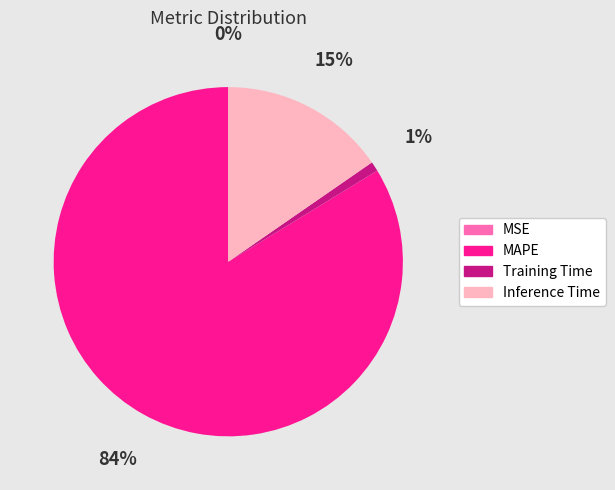

What percentage is the MAPE slice, to the nearest percent?

84%